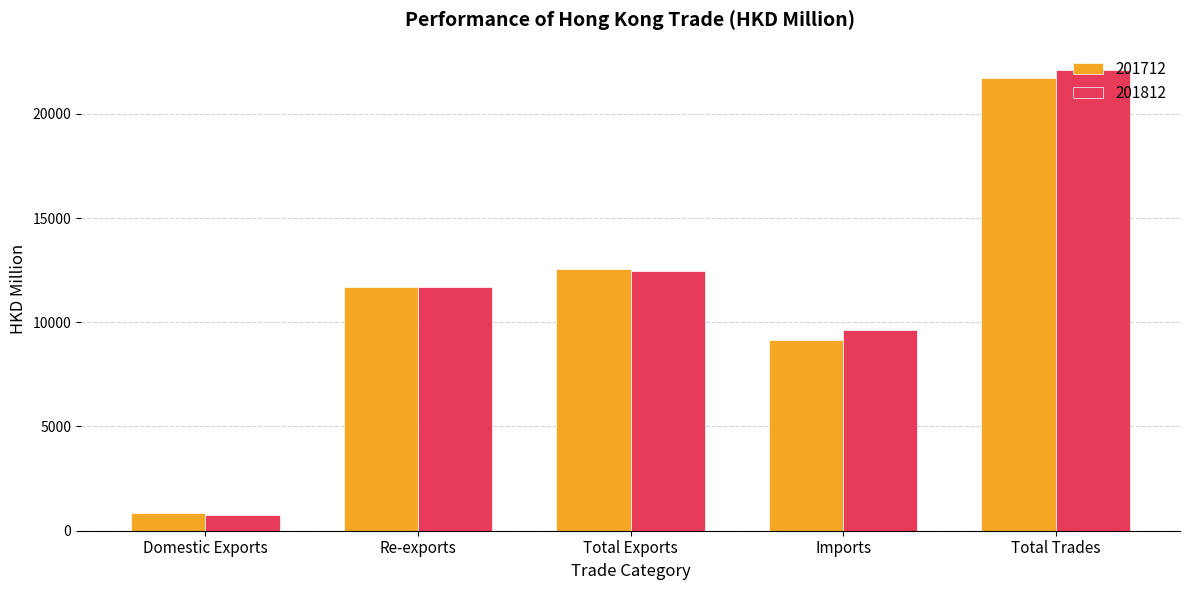

What is the minimum value for 201712?

851.8